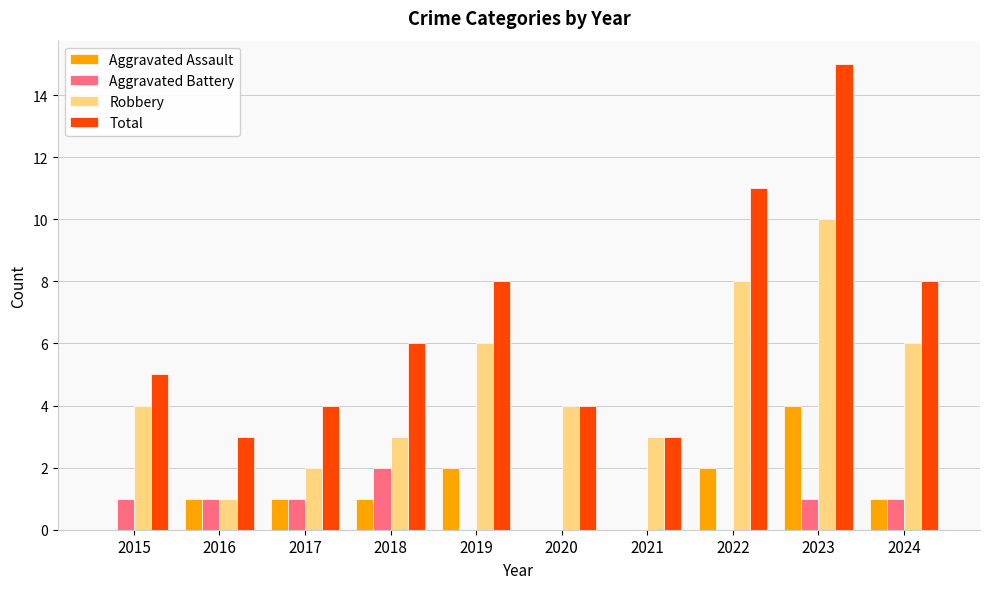

The value of Aggravated Assault at 2021 is 0. True or false?

True